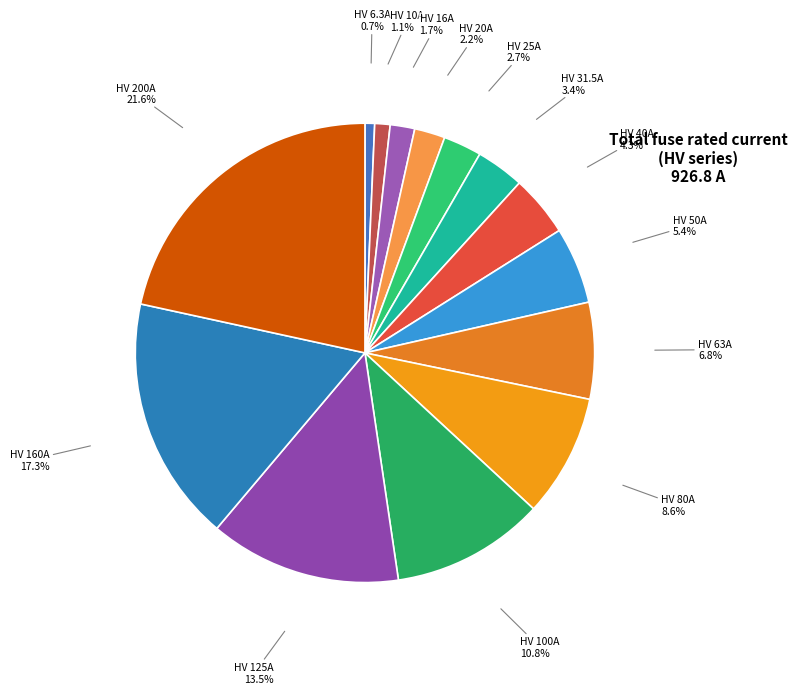

The HV 80A slice represents 9% of the pie. True or false?

True